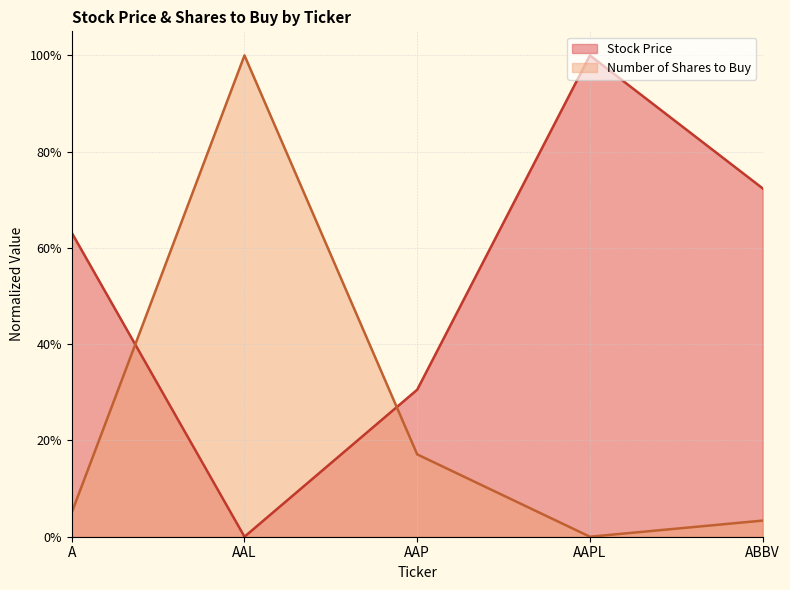

Which series changed the most between AAP and AAPL?

Stock Price